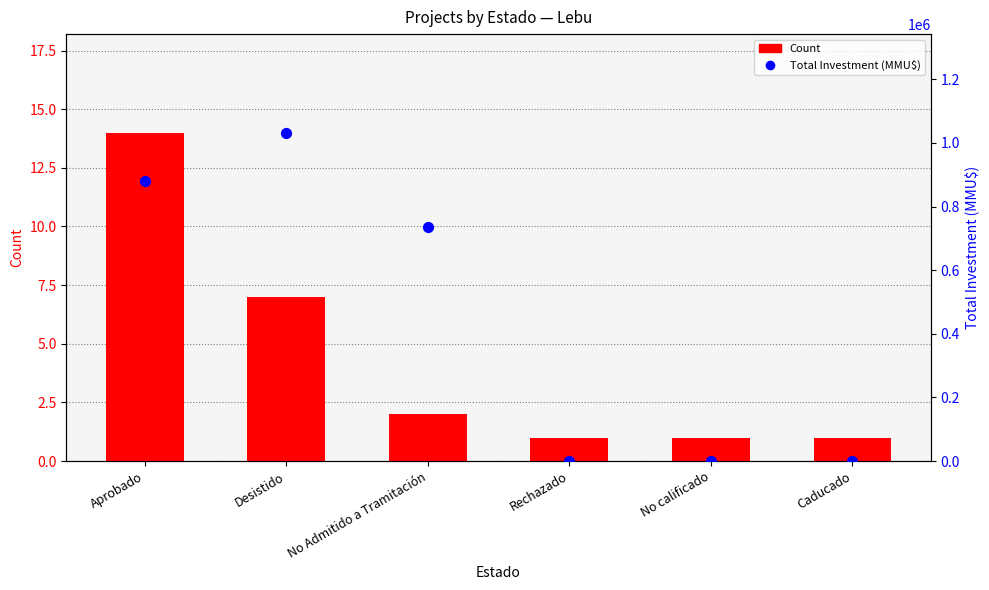

Is the value of Count at Aprobado greater than the value of Total Investment (MMU$) at No calificado?

No